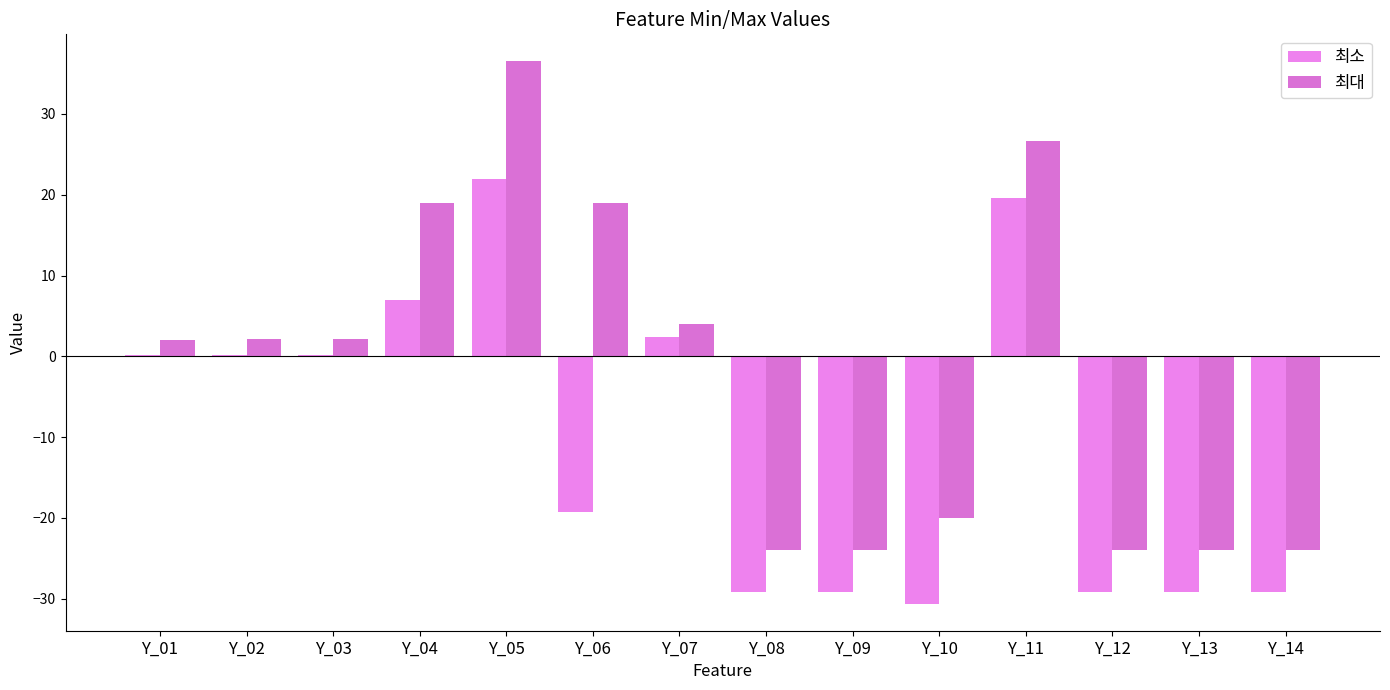

The value of 최소 at Y_01 is 0.2. True or false?

True